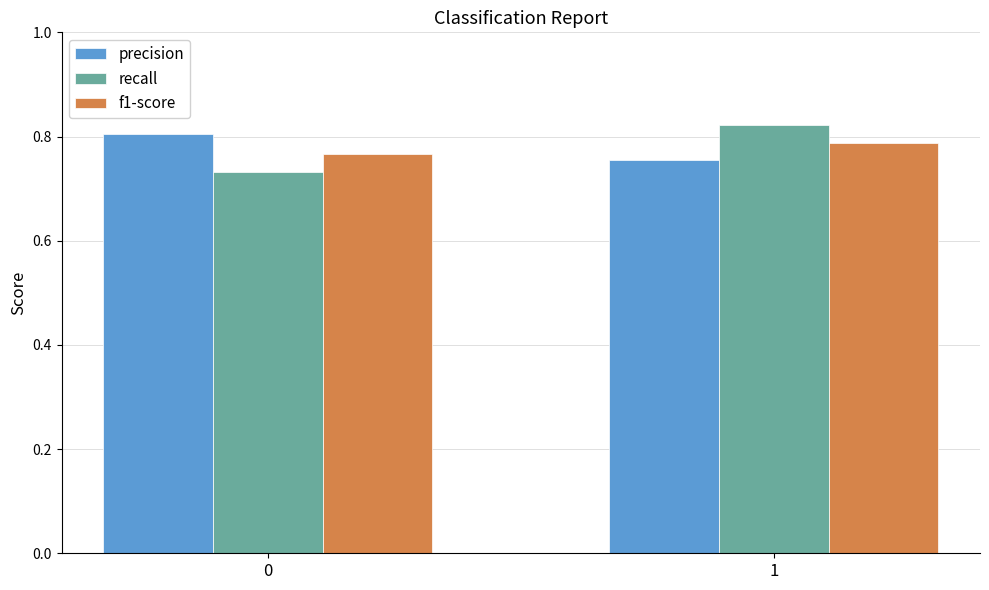

Between 0 and 1, which series saw the biggest shift?

recall